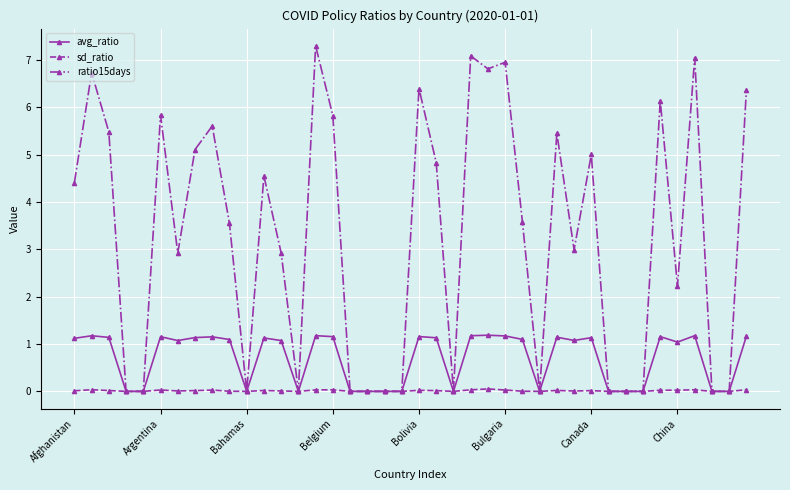

What is the value of the avg_ratio point at the 22nd from the left?

1.1